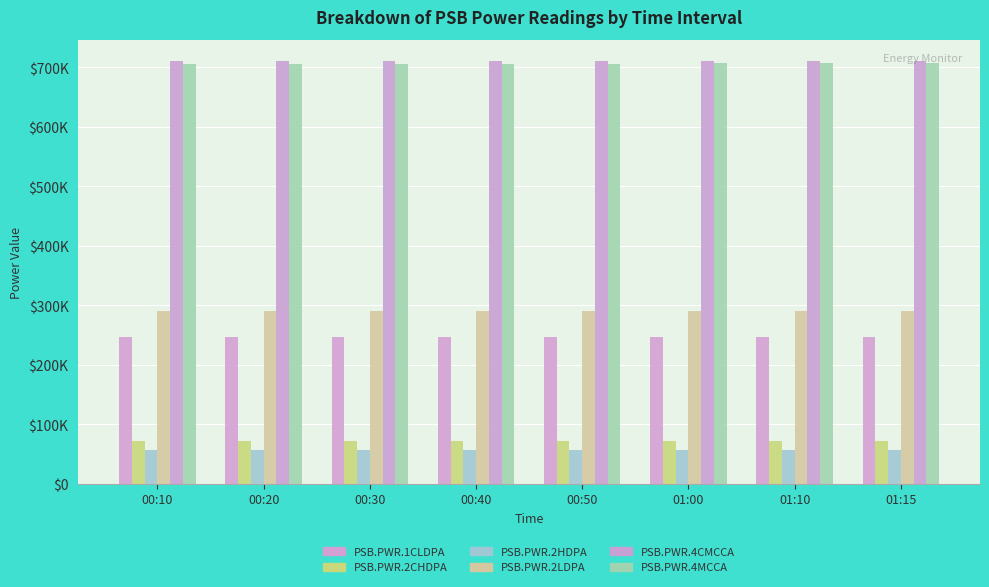

What is the total value across all series at 00:50?

2084462